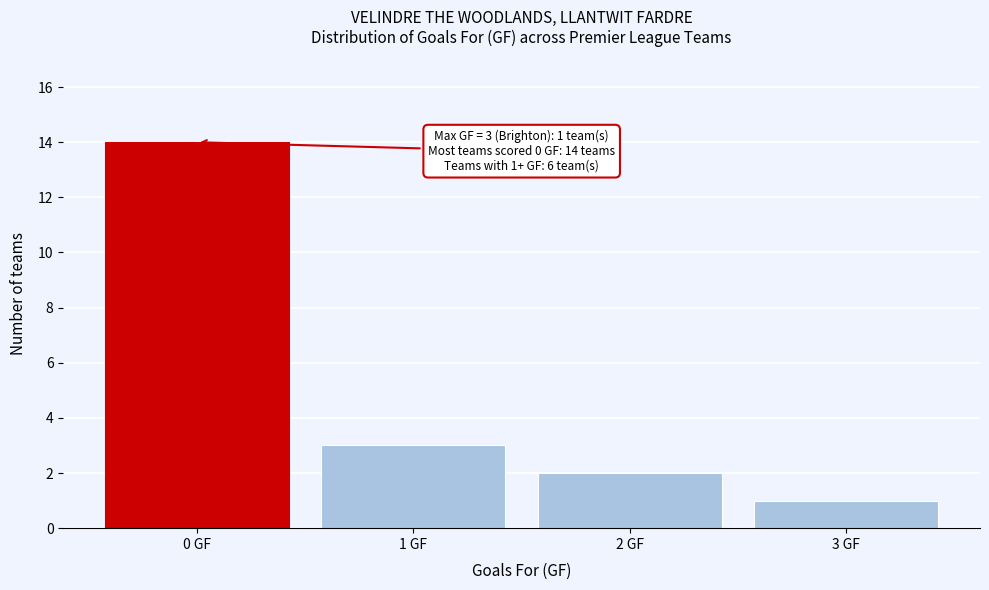

Which range on the x-axis has the tallest bar?

-0.5 to 0.5